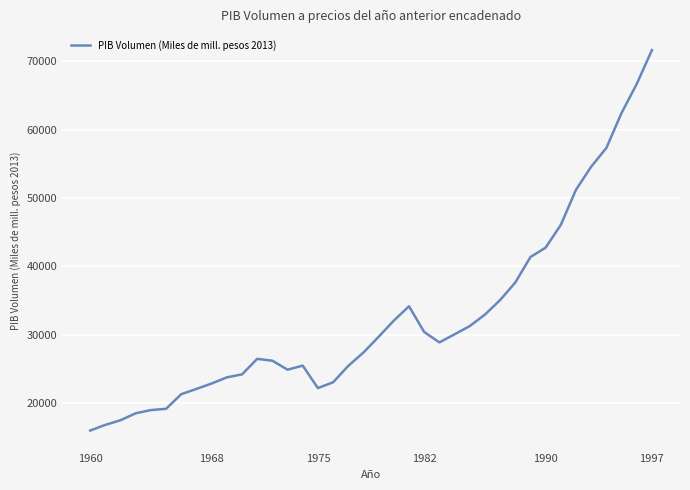

What is the maximum value shown in the chart?

71661.6